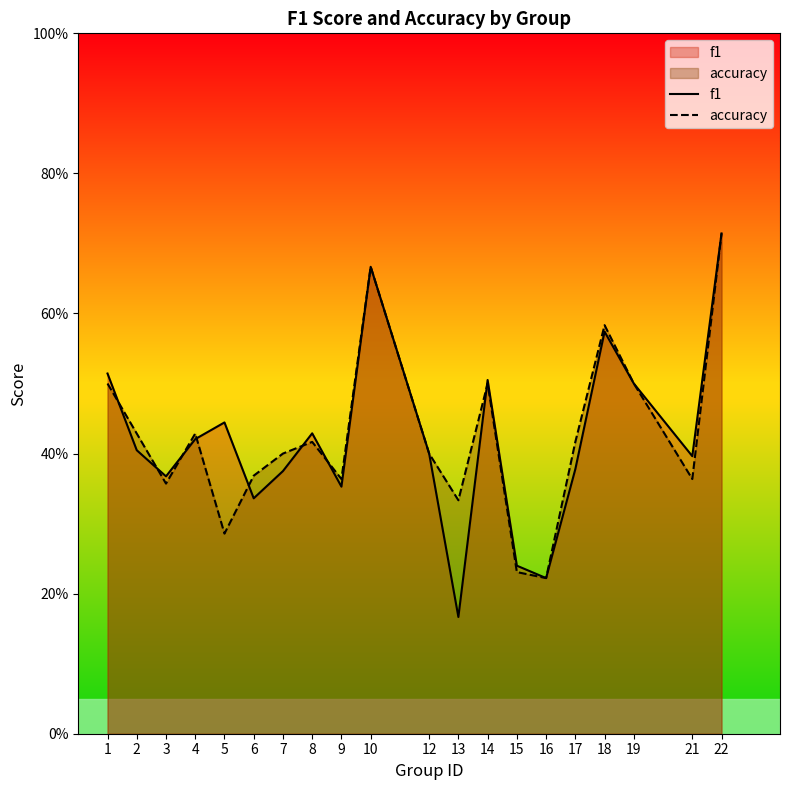

What are all the series names shown in the legend?

f1, accuracy